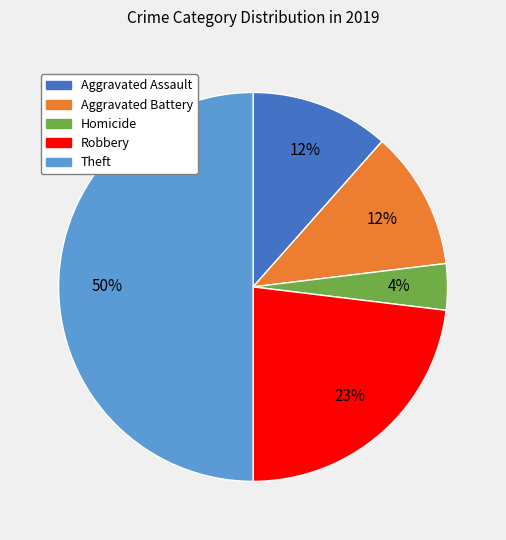

Do Robbery and Aggravated Battery together represent more than half of the pie?

No